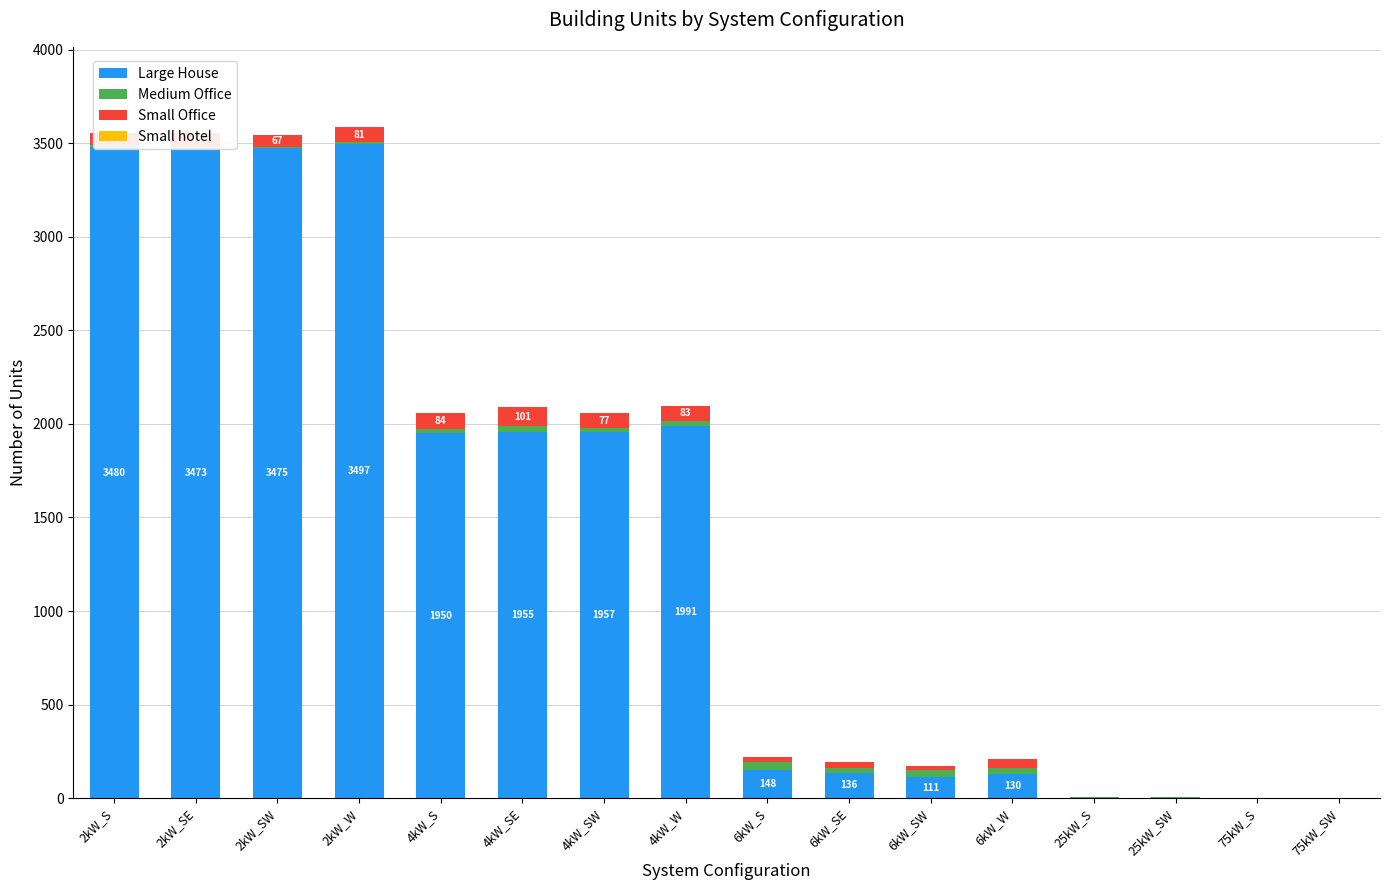

How many groups of bars are there?

16